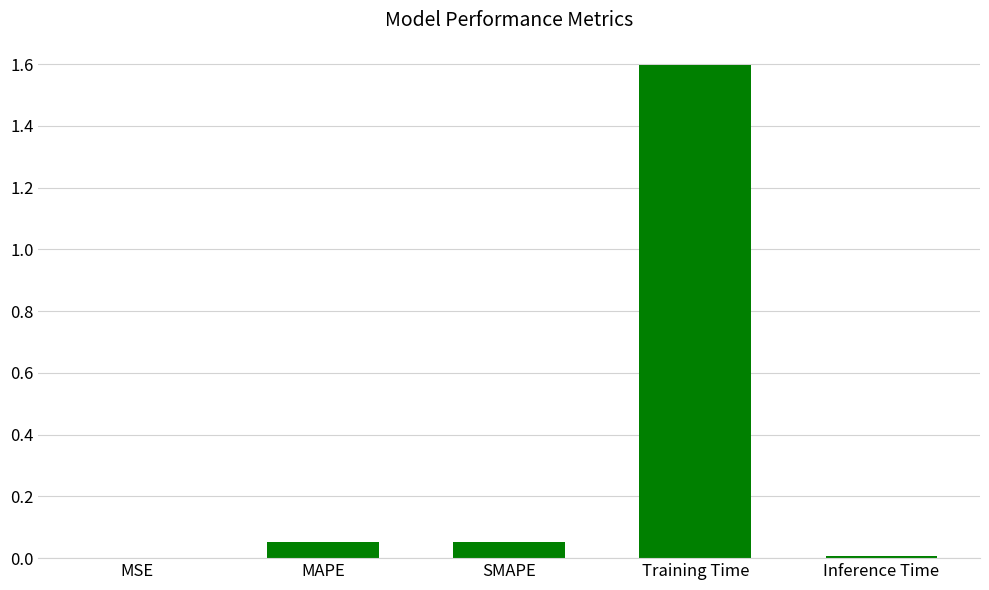

What is the average value?

0.3